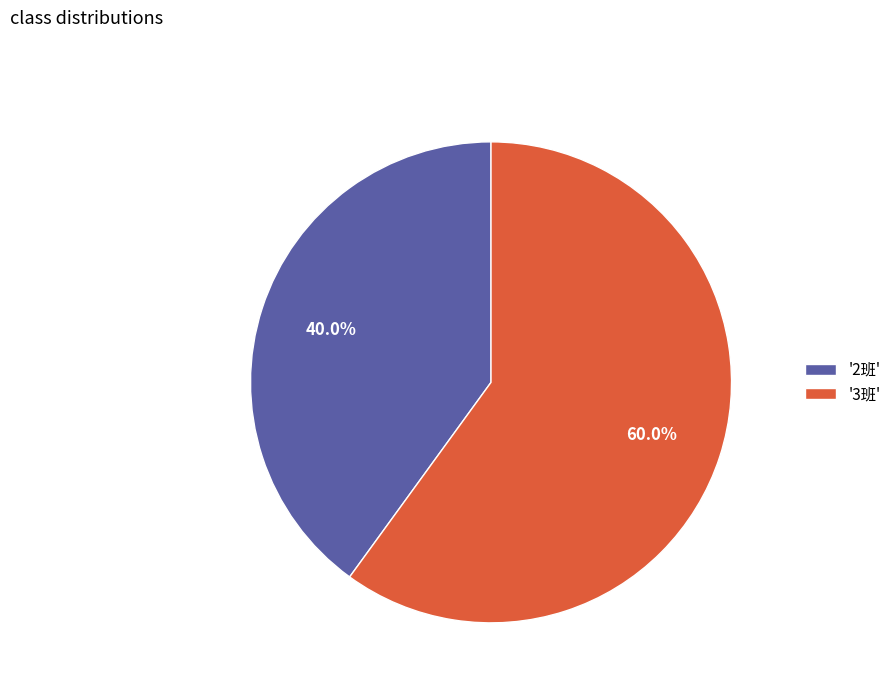

Which slice is the smallest?

'2班'